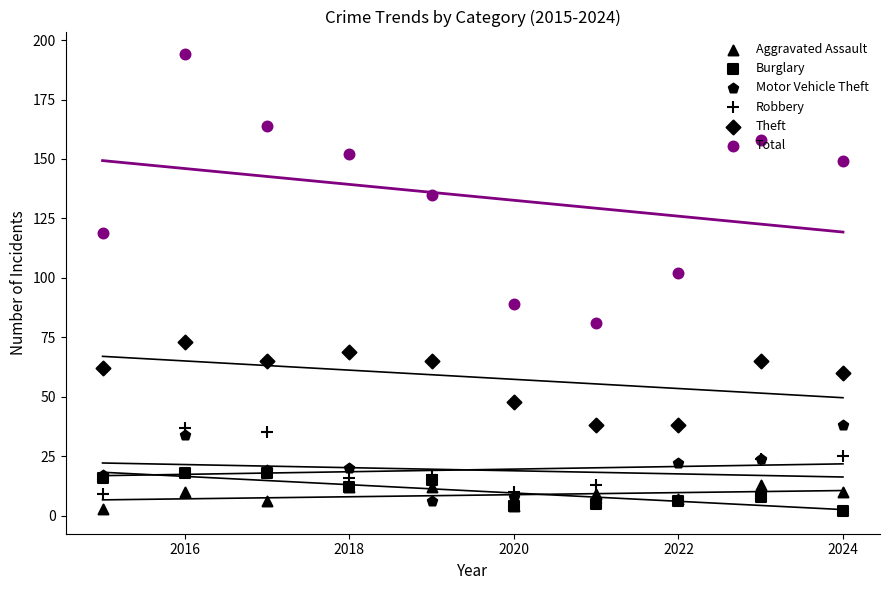

Is the value of Theft at 9 greater than the value of Total at 2026?

No